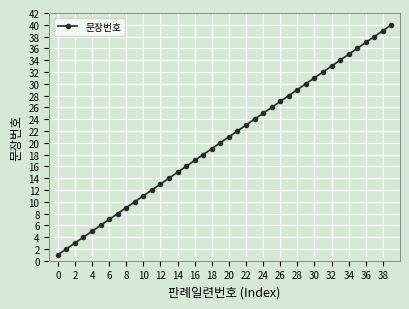

What is the difference between the maximum and minimum values?

39